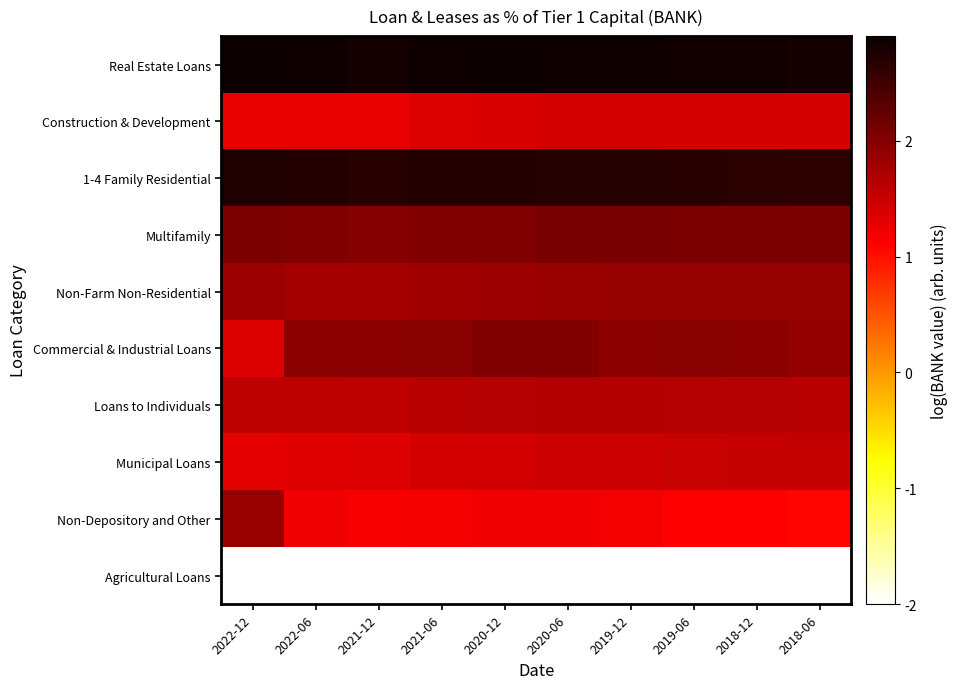

Which series has the widest spread of values?

Non-Depository and Other